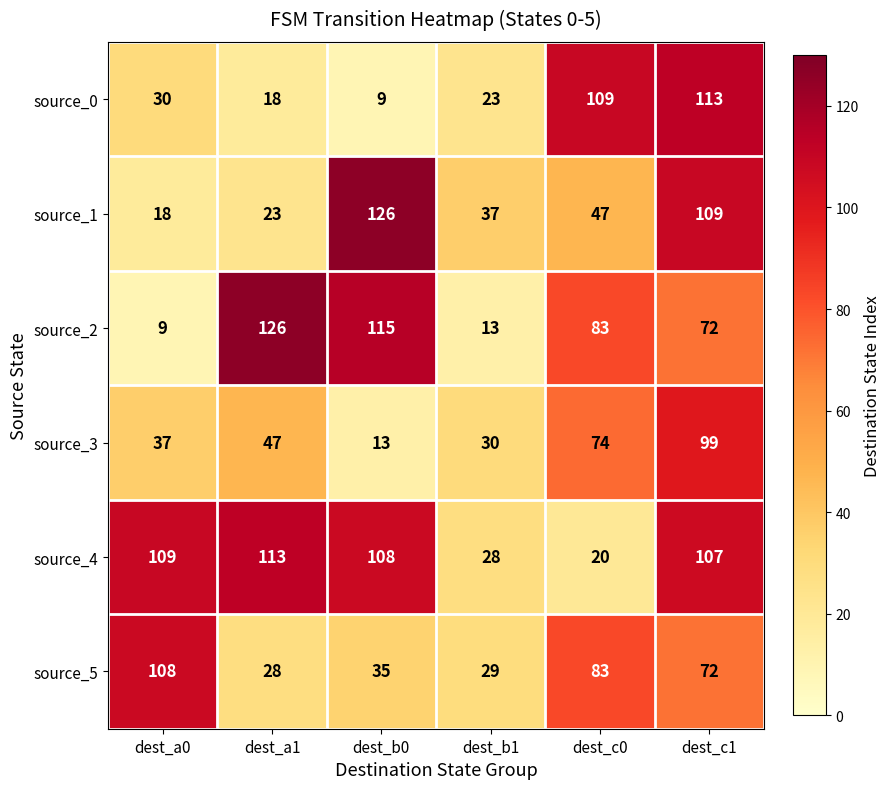

True or false: source_4 has a value of 50 at dest_b1.

False